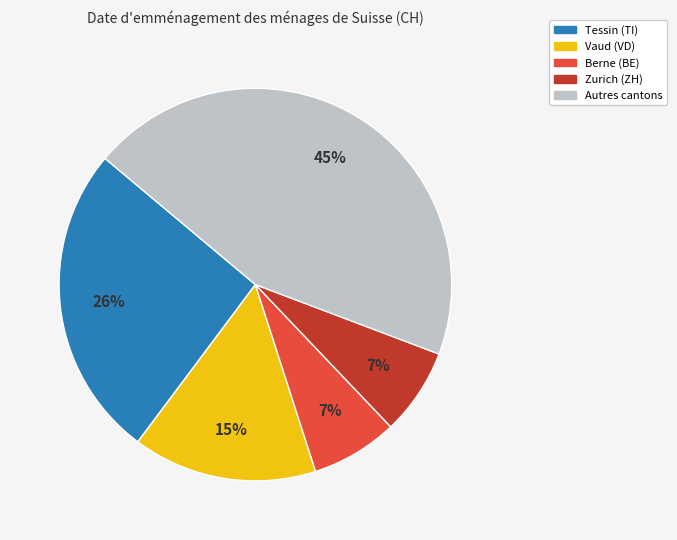

To the nearest percent, what is the average slice percentage?

20%